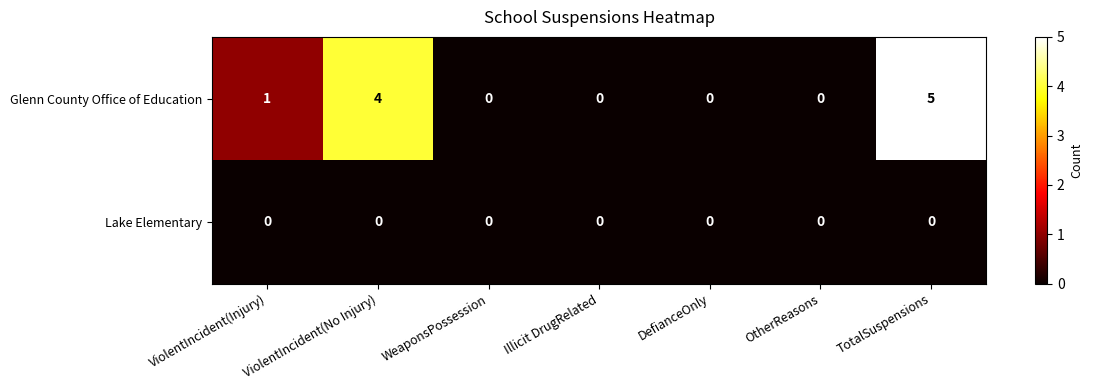

What is the difference between the second highest and minimum values in the Glenn County Office of Education series?

4